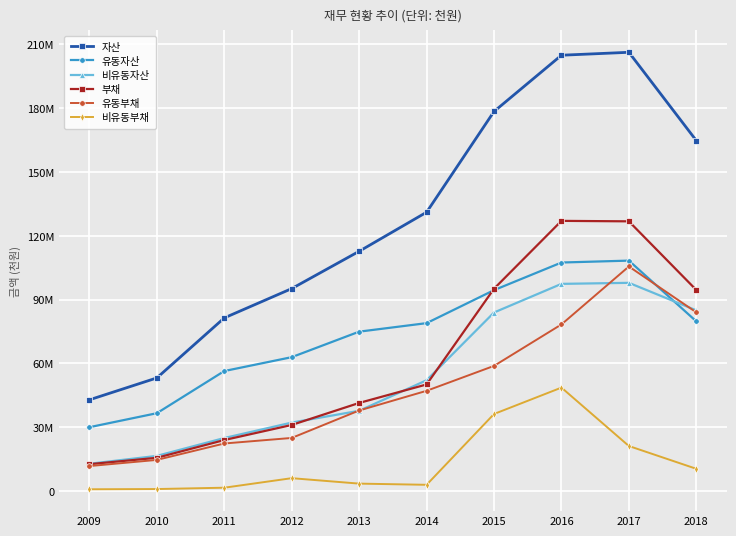

True or false: 유동자산 and 비유동부채 cross at least once.

False